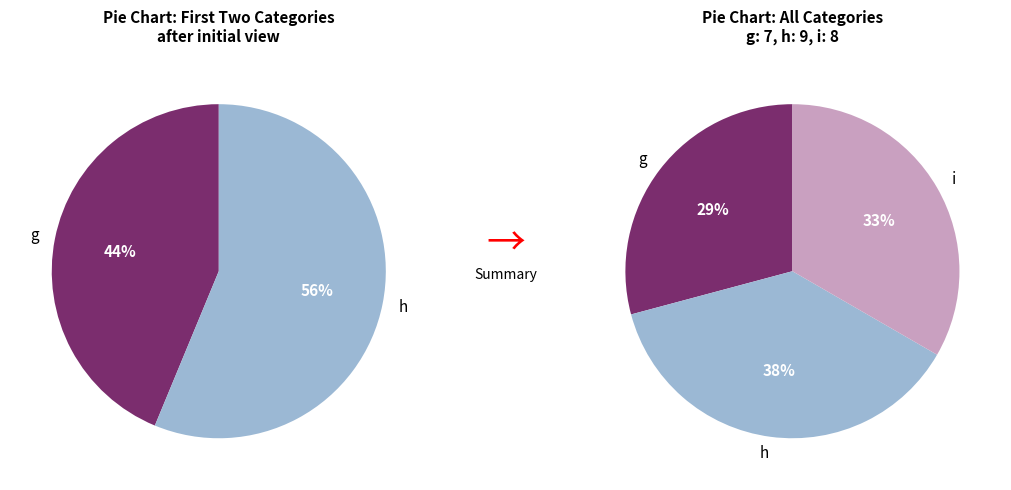

To the nearest percent, what percentage of the pie is i?

33%